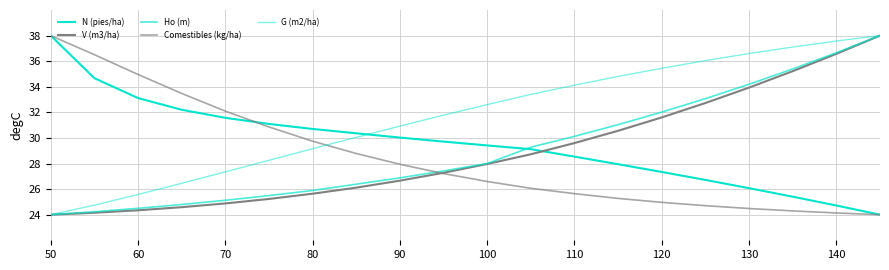

Does the chart have visible grid lines?

Yes